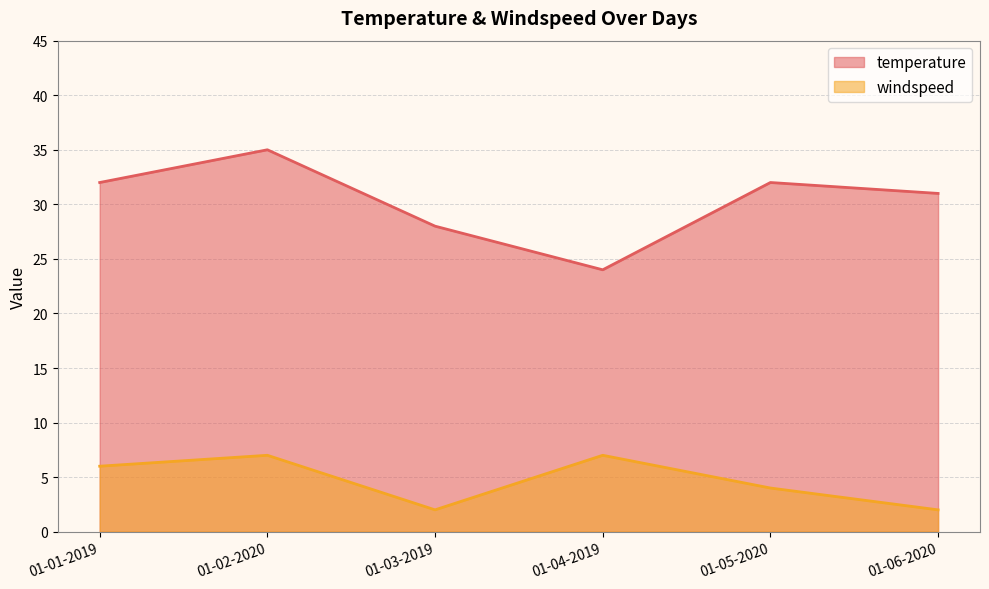

True or false: temperature and windspeed intersect in this chart.

False